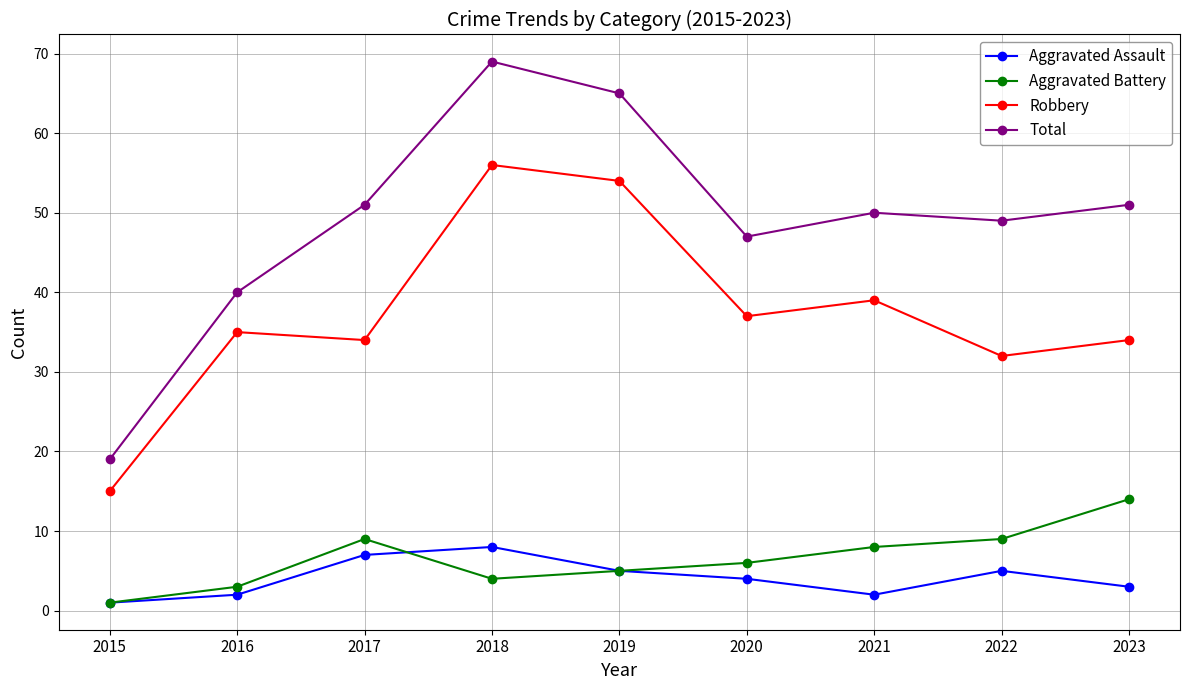

True or false: Aggravated Battery and Robbery cross at least once.

False